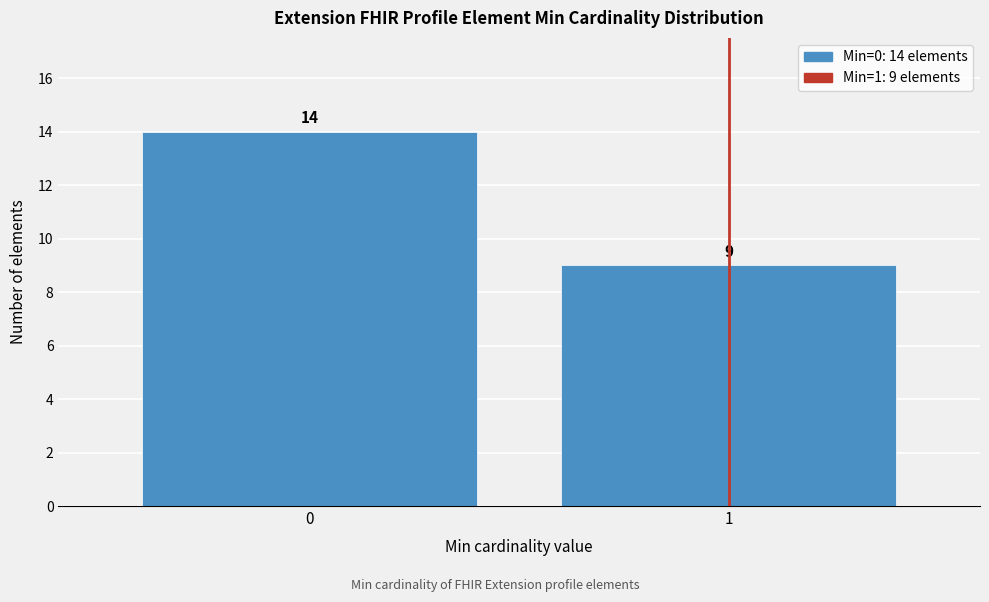

Reading left to right, extract all data points from this chart.

14	9